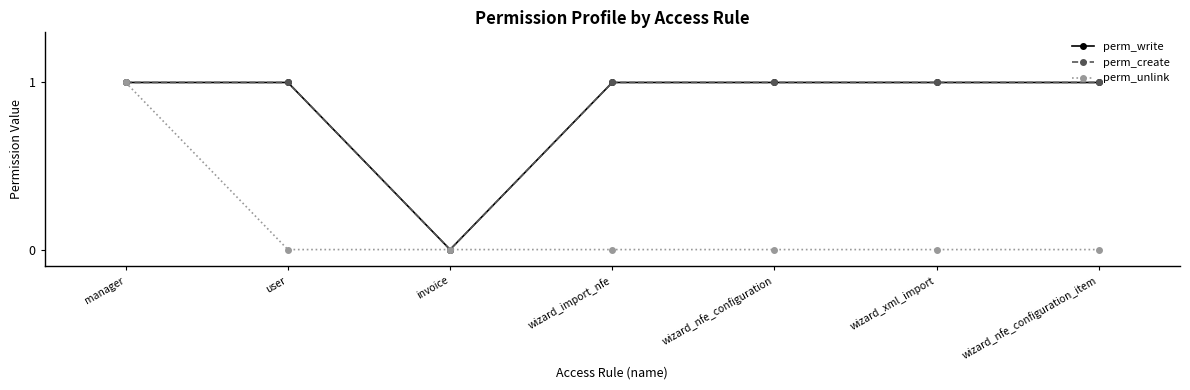

Is this an area chart (filled region under the line)?

No